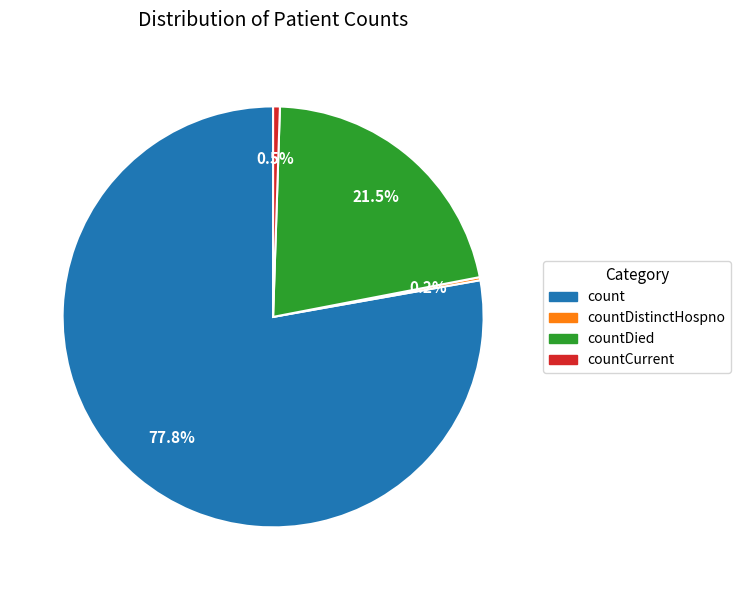

Is there a majority slice in this chart?

Yes